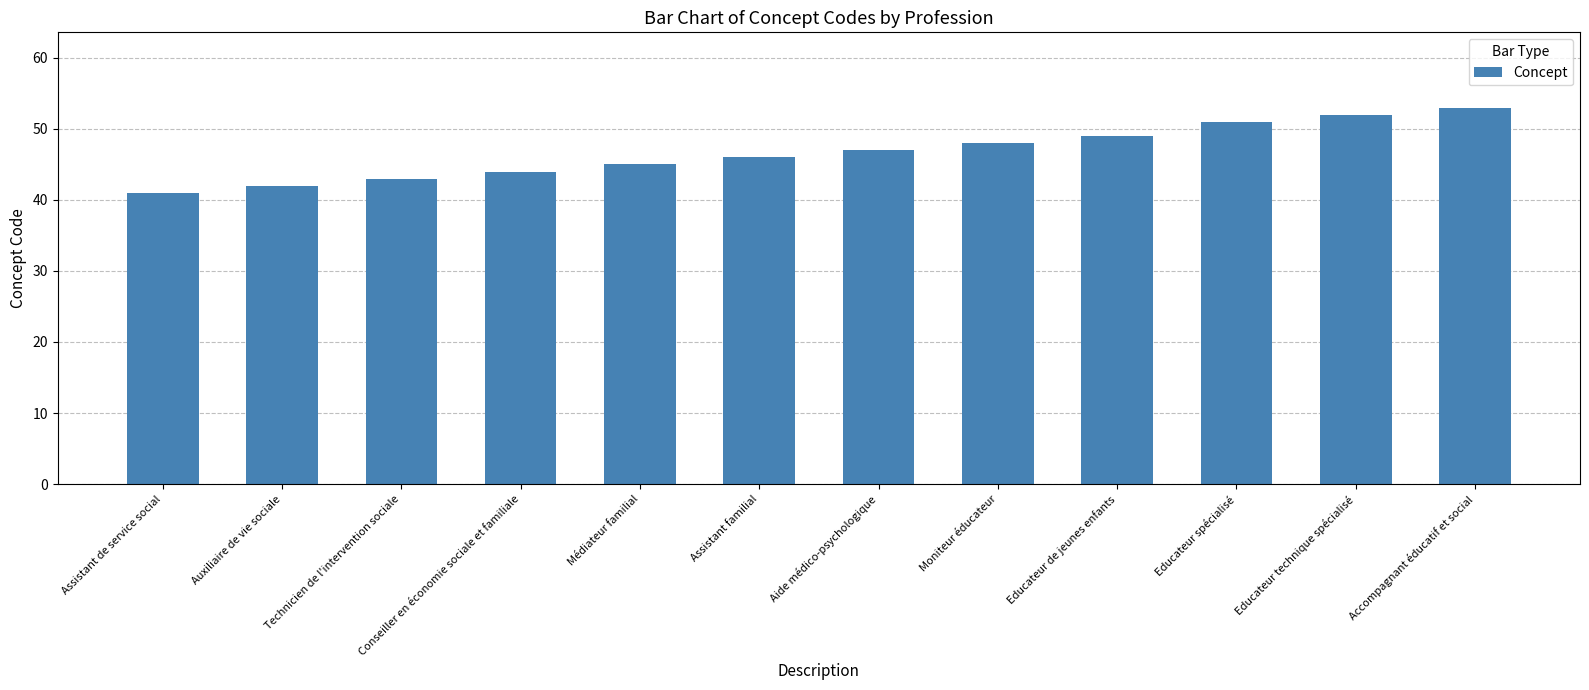

List the labels in order of value, smallest first.

Assistant de service social, Auxiliaire de vie sociale, Technicien de l'intervention sociale, Conseiller en économie sociale et familiale, Médiateur familial, Assistant familial, Aide médico-psychologique, Moniteur éducateur, Educateur de jeunes enfants, Educateur spécialisé, Educateur technique spécialisé, Accompagnant éducatif et social